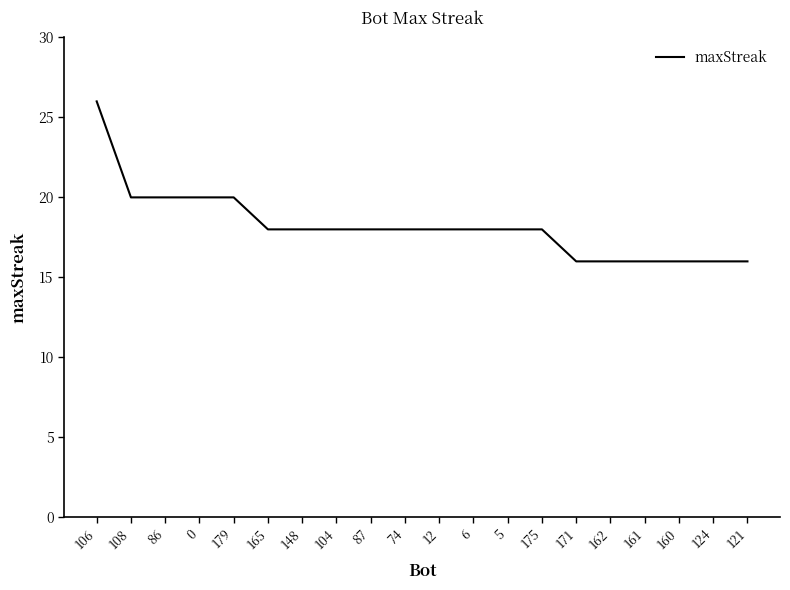

Which category has the highest value across all series?

106